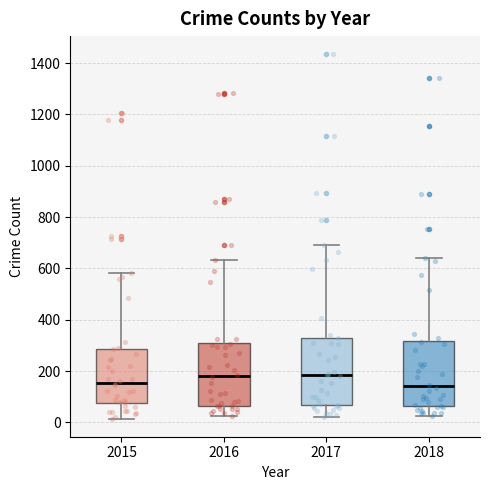

Reading left to right, transcribe this box plot: for each box, give where its median line is, the range the box spans, and where its two whiskers end, as read against the y-axis. The values are not printed on the chart, so give them approximately, as read against the axis.

2015: median 160, box 80 to 280, whiskers 20 to 580
2016: median 180, box 60 to 300, whiskers 20 to 640
2017: median 180, box 60 to 340, whiskers 20 to 700
2018: median 140, box 60 to 320, whiskers 20 to 640